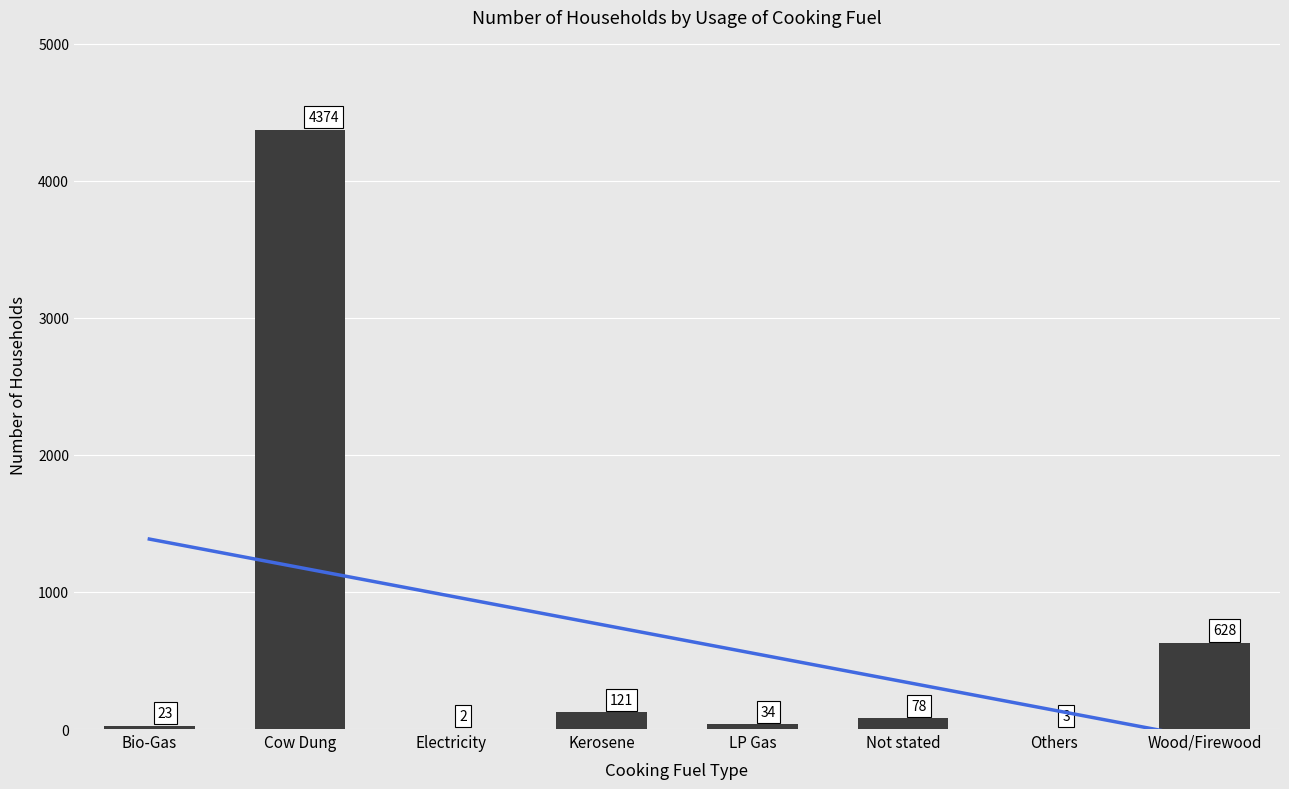

What is the label of the 7th bar from the left?

Others